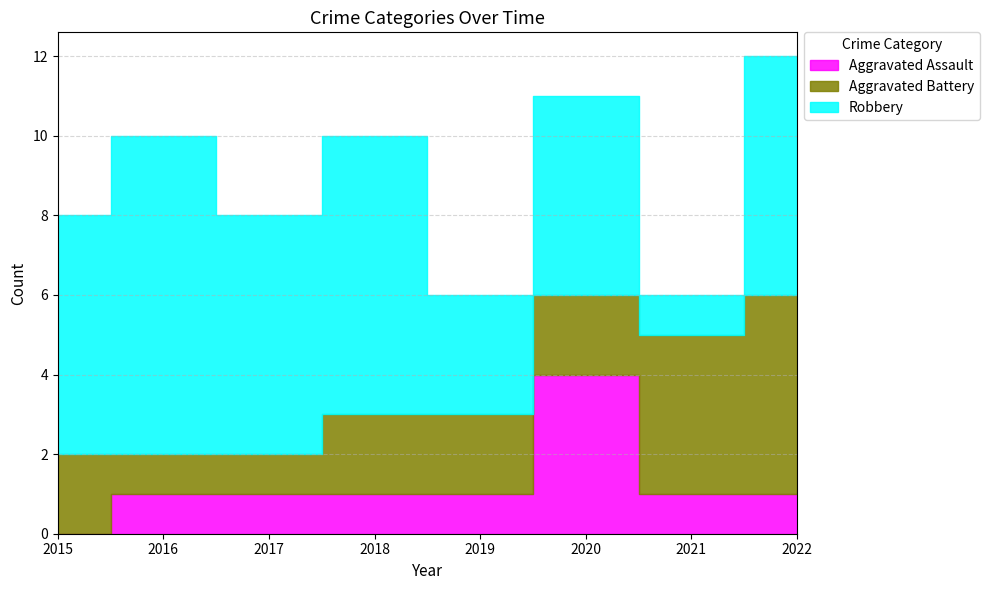

What is the sum of the Robbery values at 2016 and 2021?

9